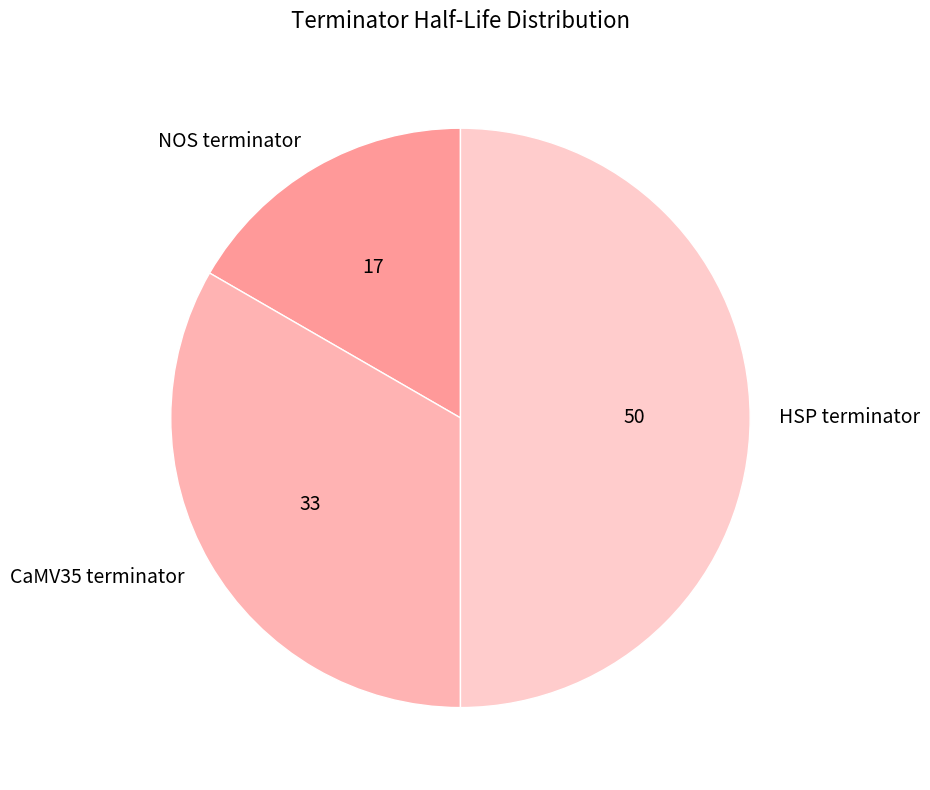

How many segments does this pie chart have?

3